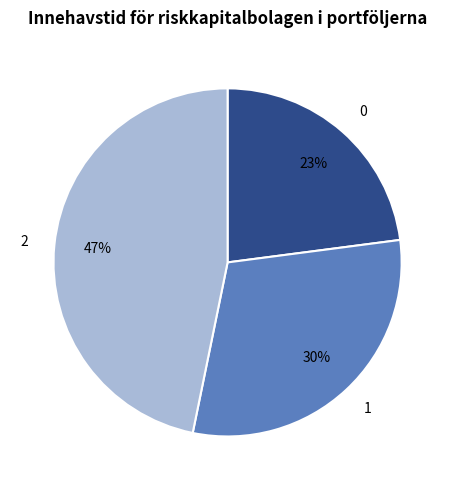

Combined, do 1 and 0 account for over 50%?

Yes